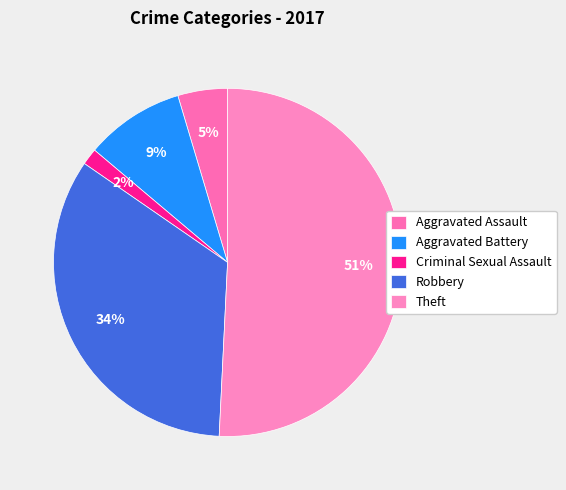

What is the largest slice in the pie chart?

Theft